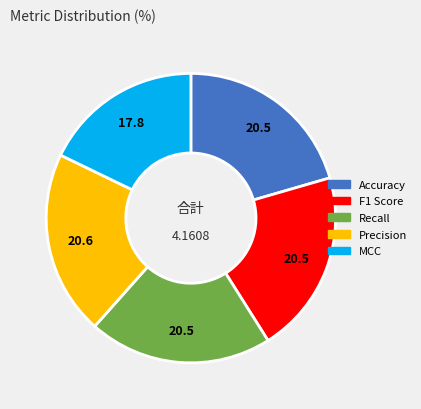

Is MCC the majority of the pie?

No